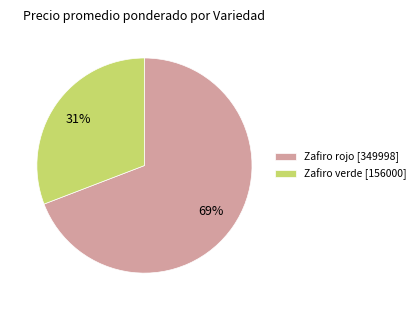

Between Zafiro rojo [349998] and Zafiro verde [156000], which is larger?

Zafiro rojo [349998]